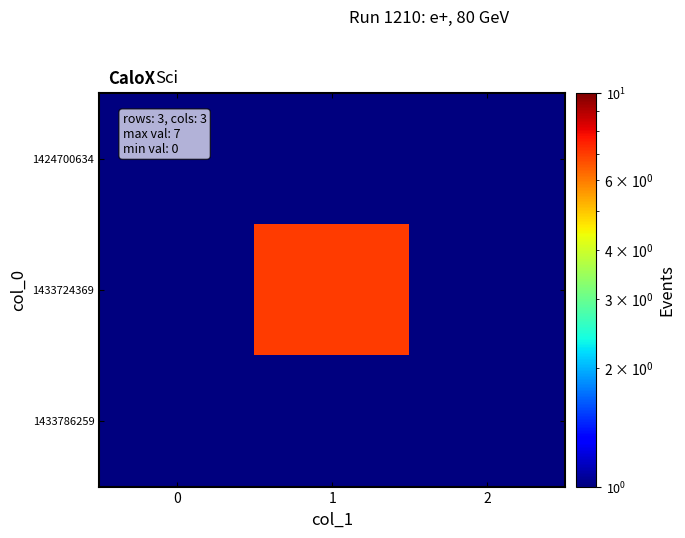

Rank the series at 0 from lowest to highest value.

1424700634, 1433724369, 1433786259